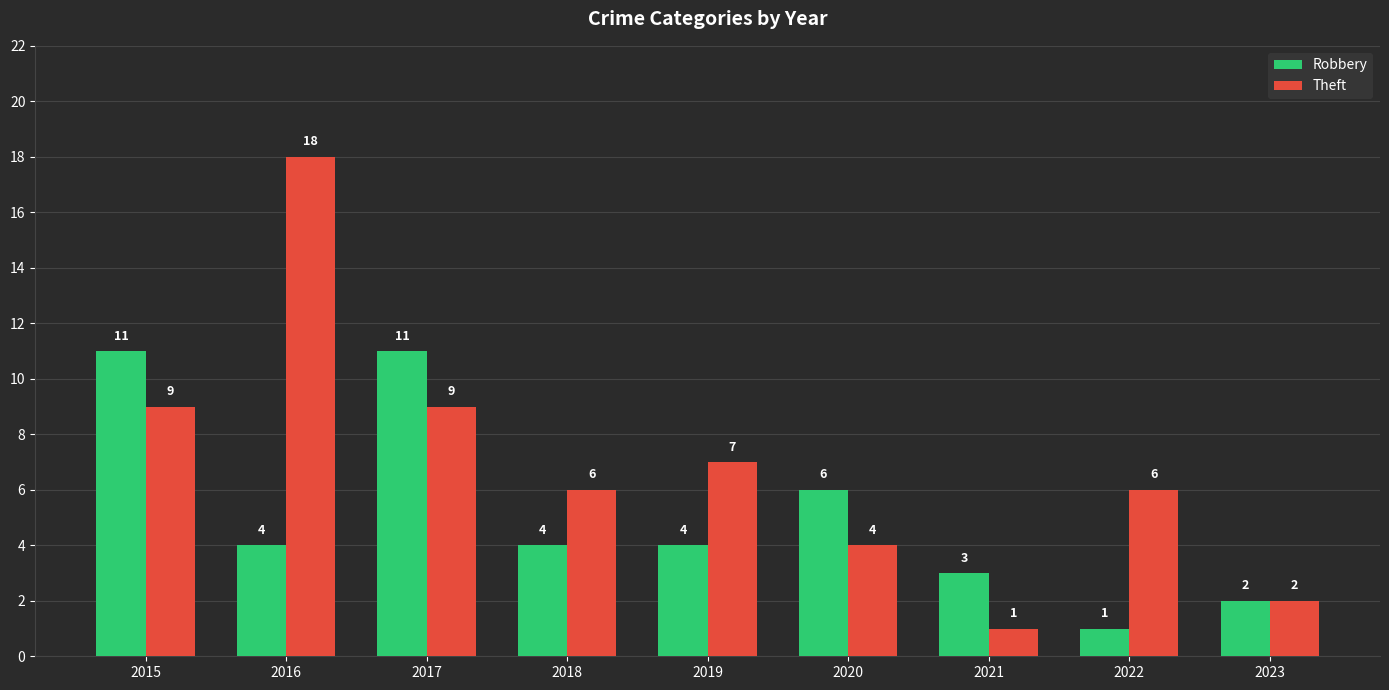

Rank the series at 2017 from highest to lowest value.

Robbery, Theft